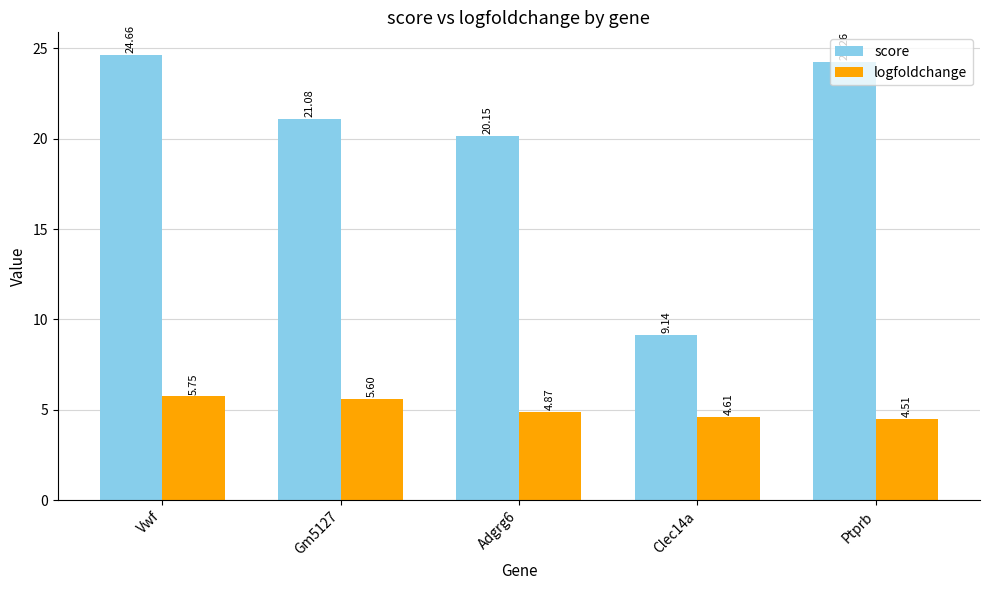

Which label corresponds to the largest value in the chart?

Vwf